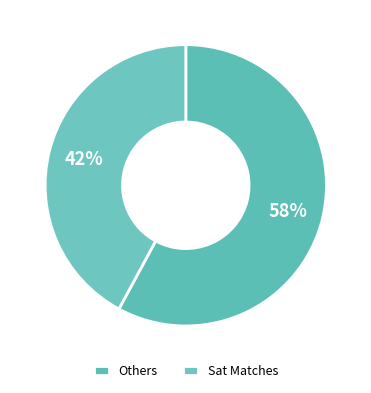

Rank the categories by value from lowest to highest.

Sat Matches, Others